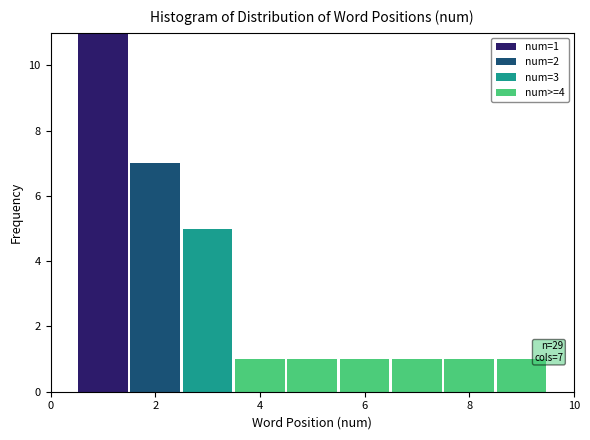

Which range on the x-axis has the tallest stacked bar (by total height)?

0.5 to 1.5